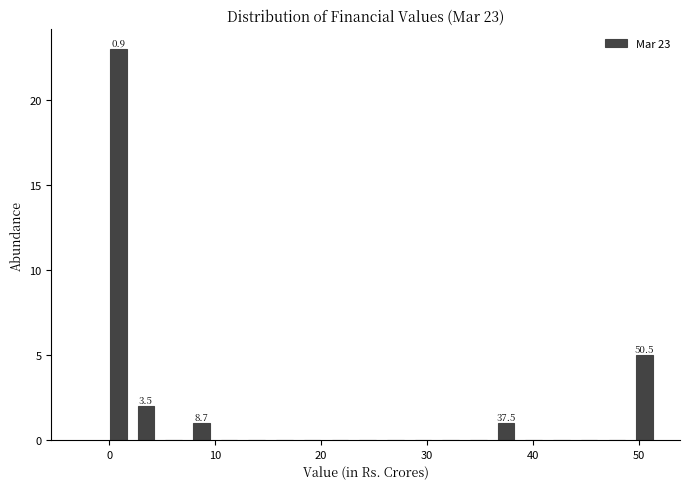

Read against the x-axis, roughly where is the centre of the tallest bar?

1